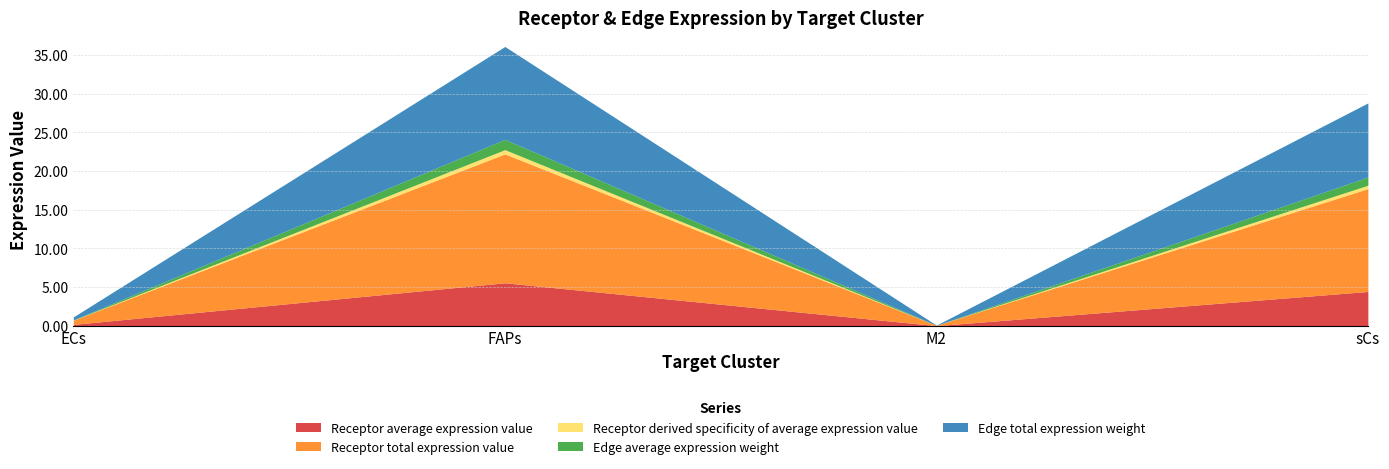

What is the maximum value for Edge average expression weight?

1.3